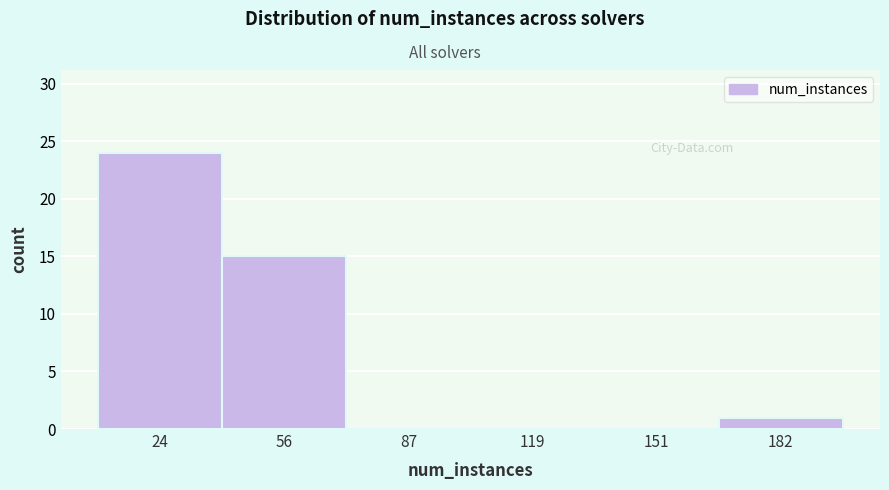

Reading left to right, extract all data points from this chart.

24=24	56=15	87=0	119=0	151=0	182=1